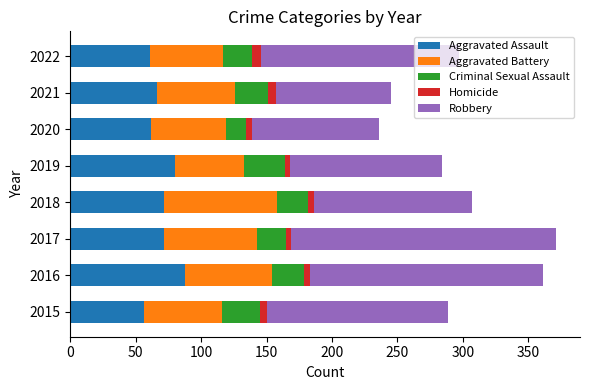

Is it true that Aggravated Assault equals 32 at 2017?

False